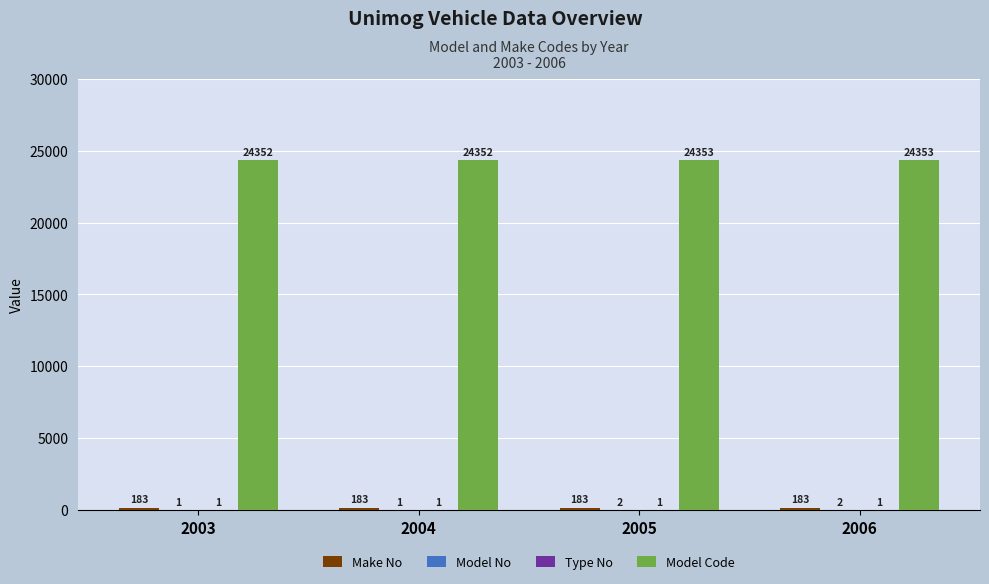

What is the approximate value of Model Code at 2003?

24352